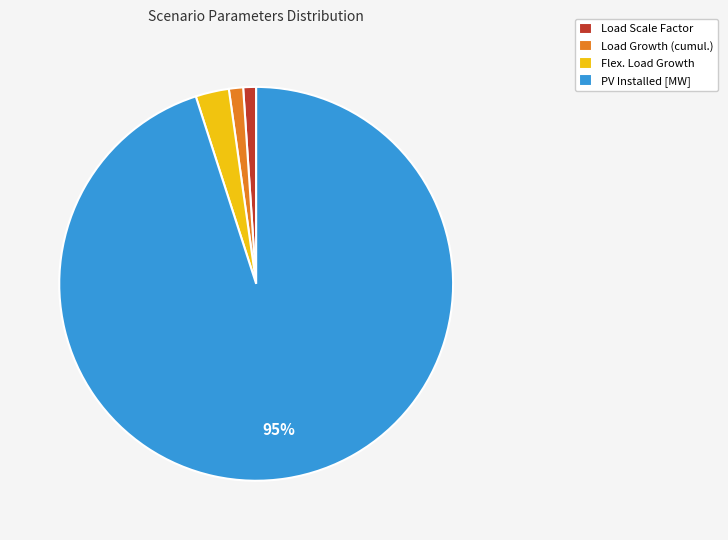

Which slice is the largest?

PV Installed [MW]